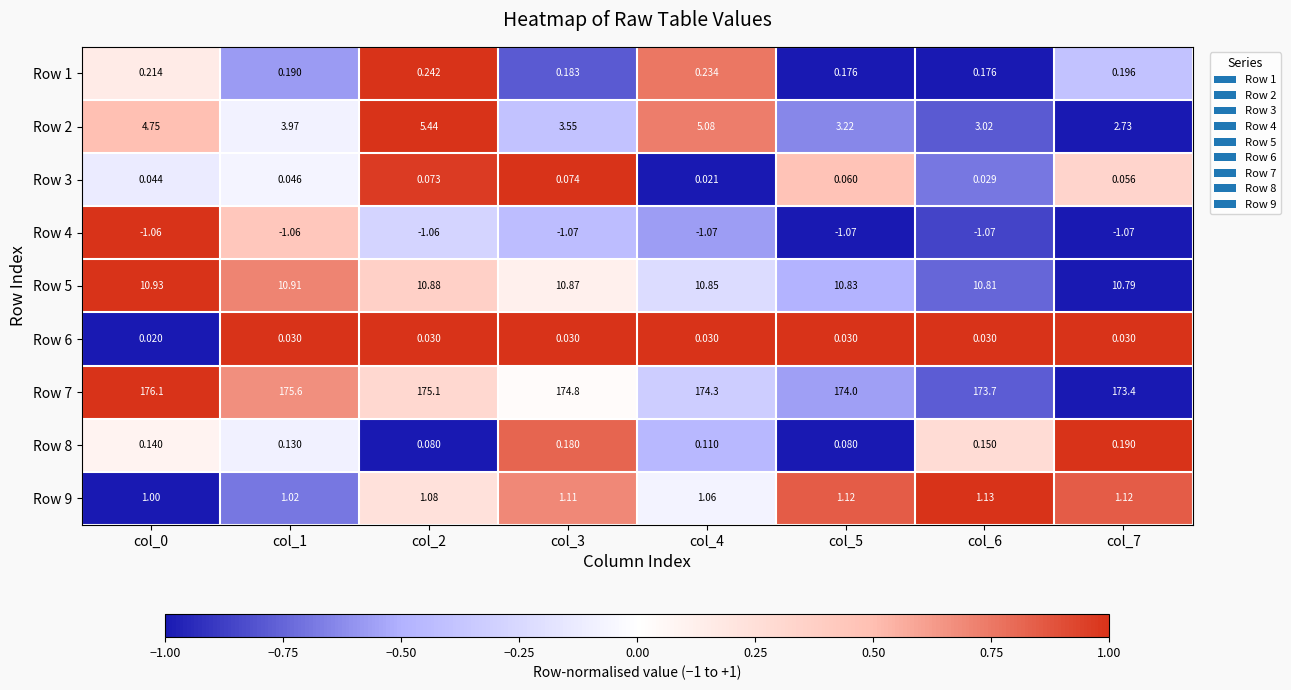

How many data points in Row 7 are less than 174?

2